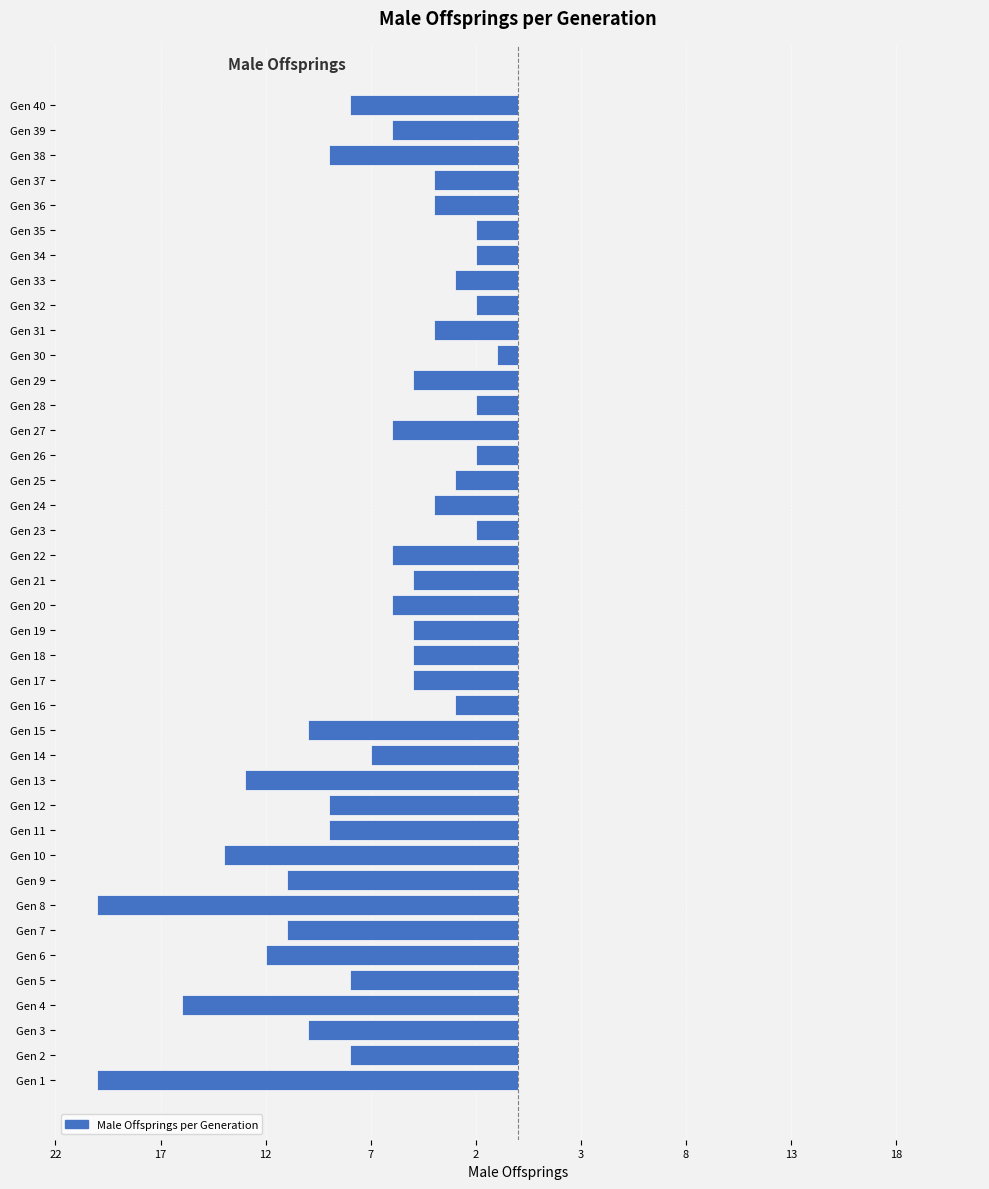

Are the bars horizontal?

Yes